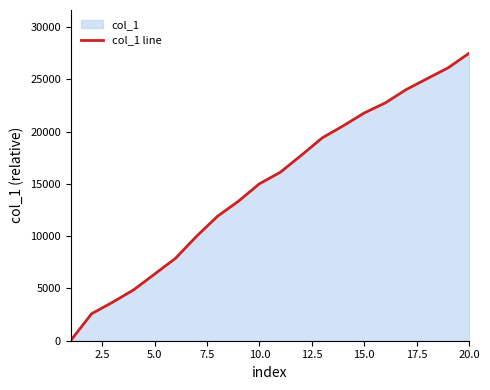

What is the change in value from 10.0 to 15.0?

+6776